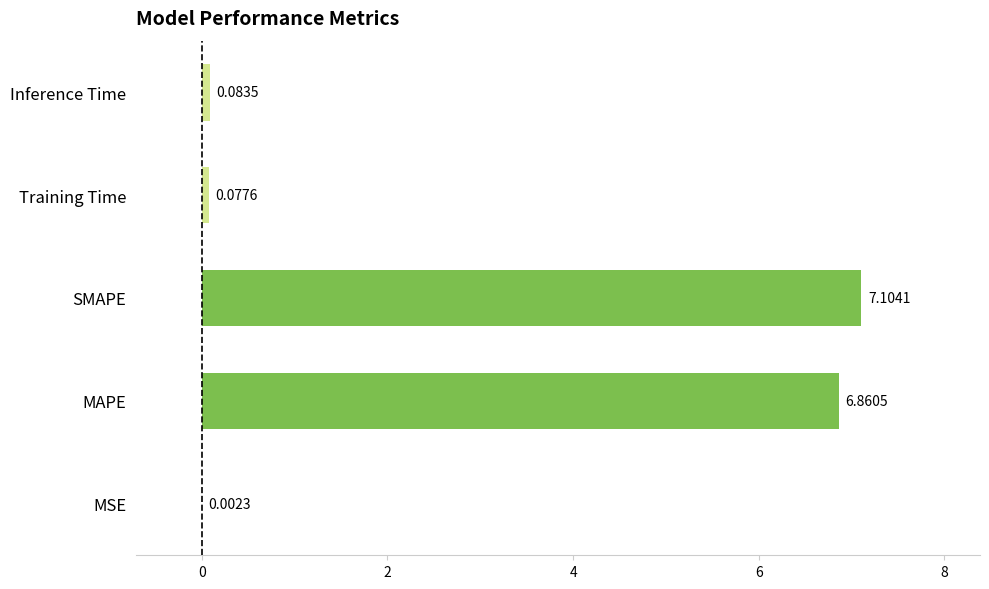

Which label corresponds to the largest value in the chart?

SMAPE